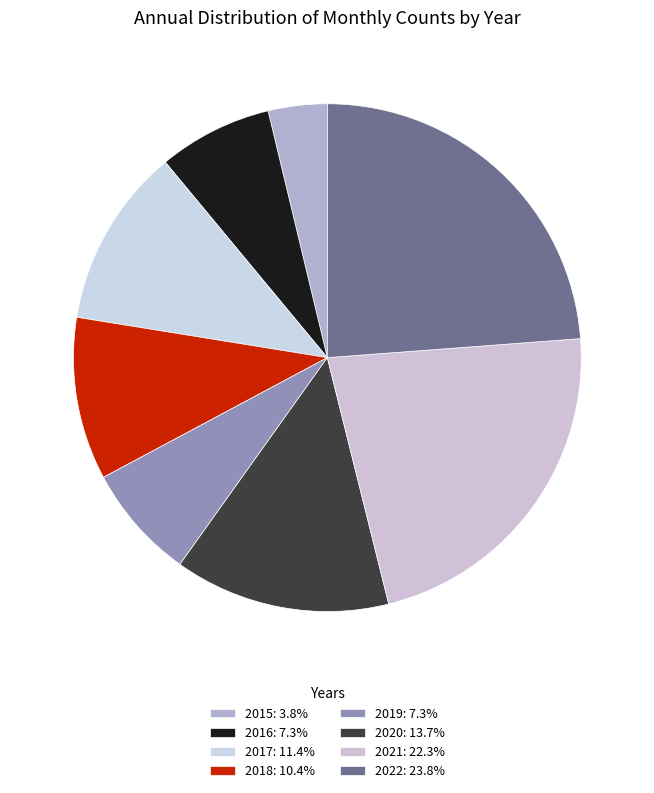

To the nearest percent, what percentage of the pie is 2017?

11%